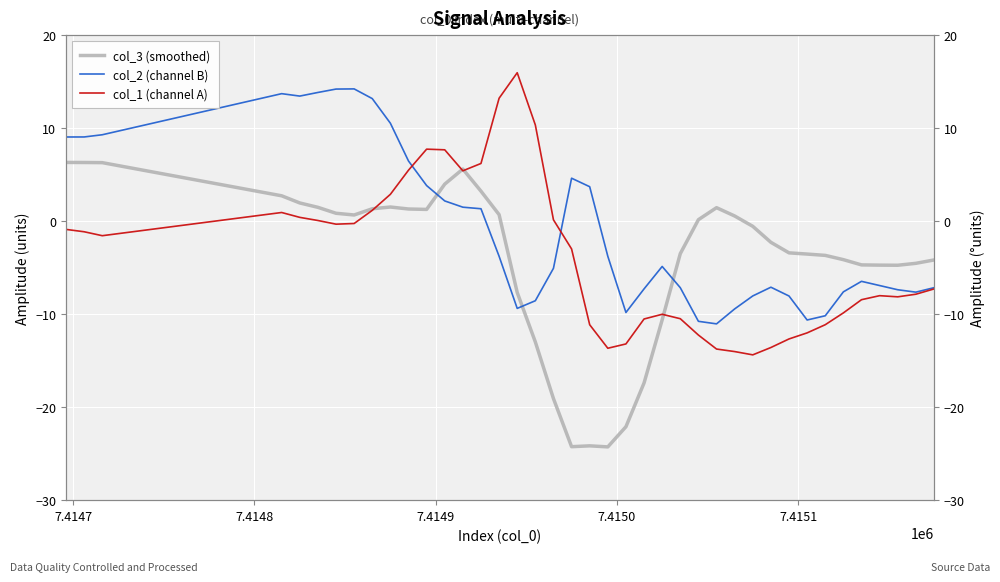

What is the difference between the maximum and minimum values in the col_1 (channel A) series?

30.3